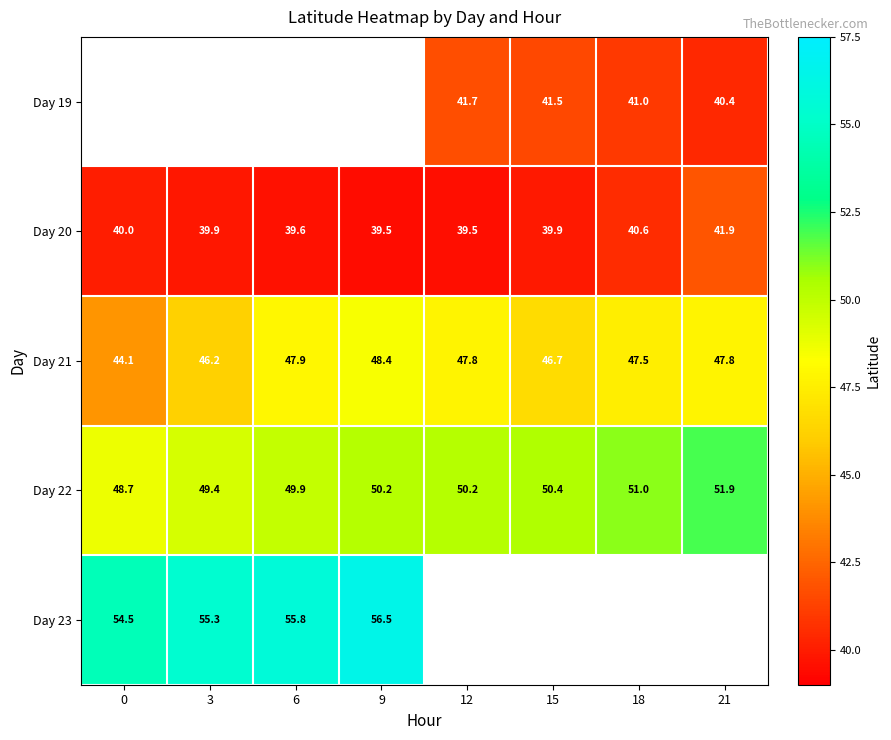

Read the Day 21 value at 0.

44.1